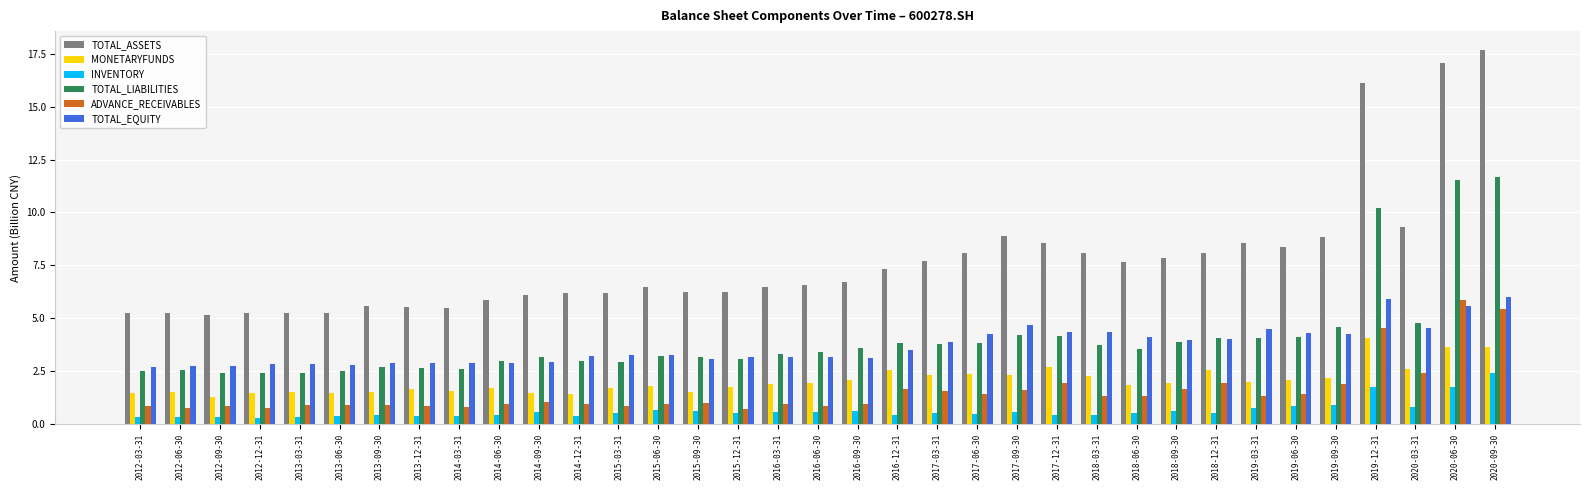

Is it true that INVENTORY equals 0.6 at 2014-09-30?

True